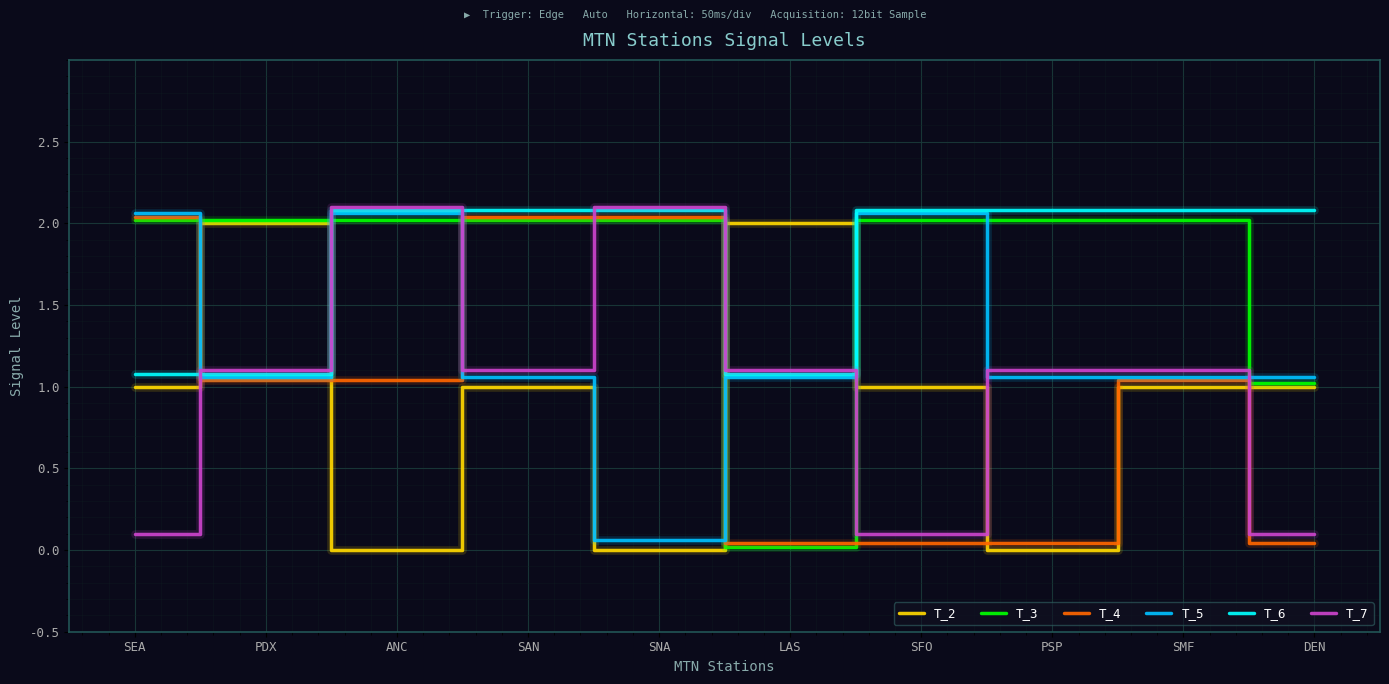

Where do T_2 and T_5 first cross each other?

SEA and PDX